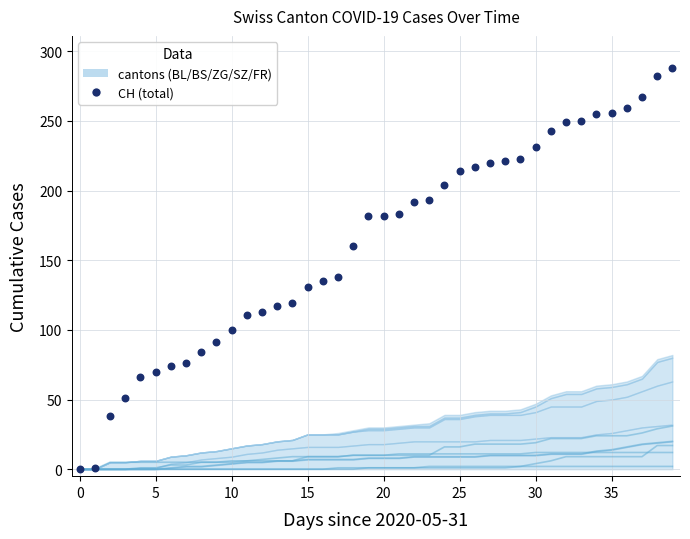

Which has a higher value, 10 or 32?

32